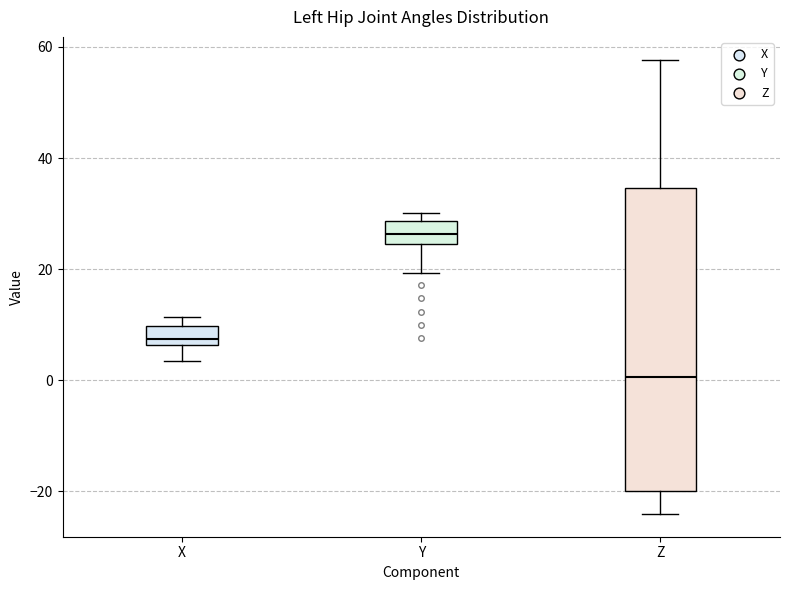

Which box is the tallest, from its lower edge to its upper edge?

Z